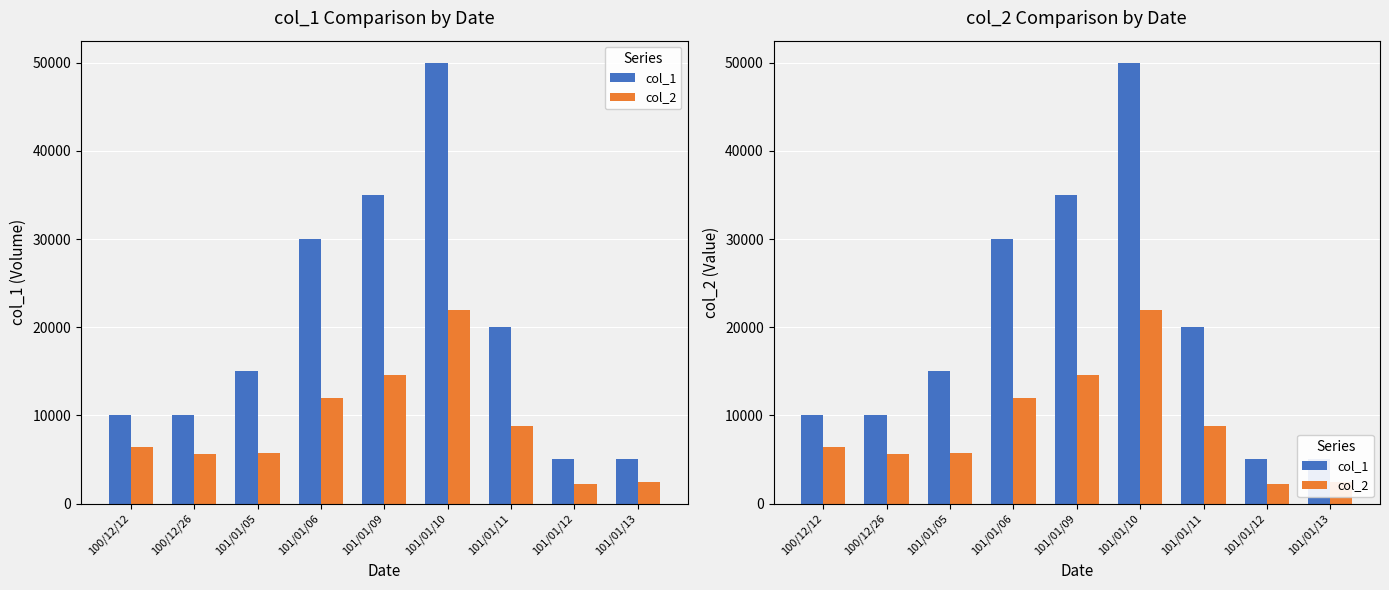

Reading right to left, what are all the values shown in this chart?

col_1: 101/01/13=5000	101/01/12=5000	101/01/11=20000	101/01/10=50000	101/01/09=35000	101/01/06=30000	101/01/05=15000	100/12/26=10000	100/12/12=10000
col_2: 101/01/13=2450	101/01/12=2200	101/01/11=8800	101/01/10=22000	101/01/09=14550	101/01/06=12000	101/01/05=5700	100/12/26=5600	100/12/12=6400